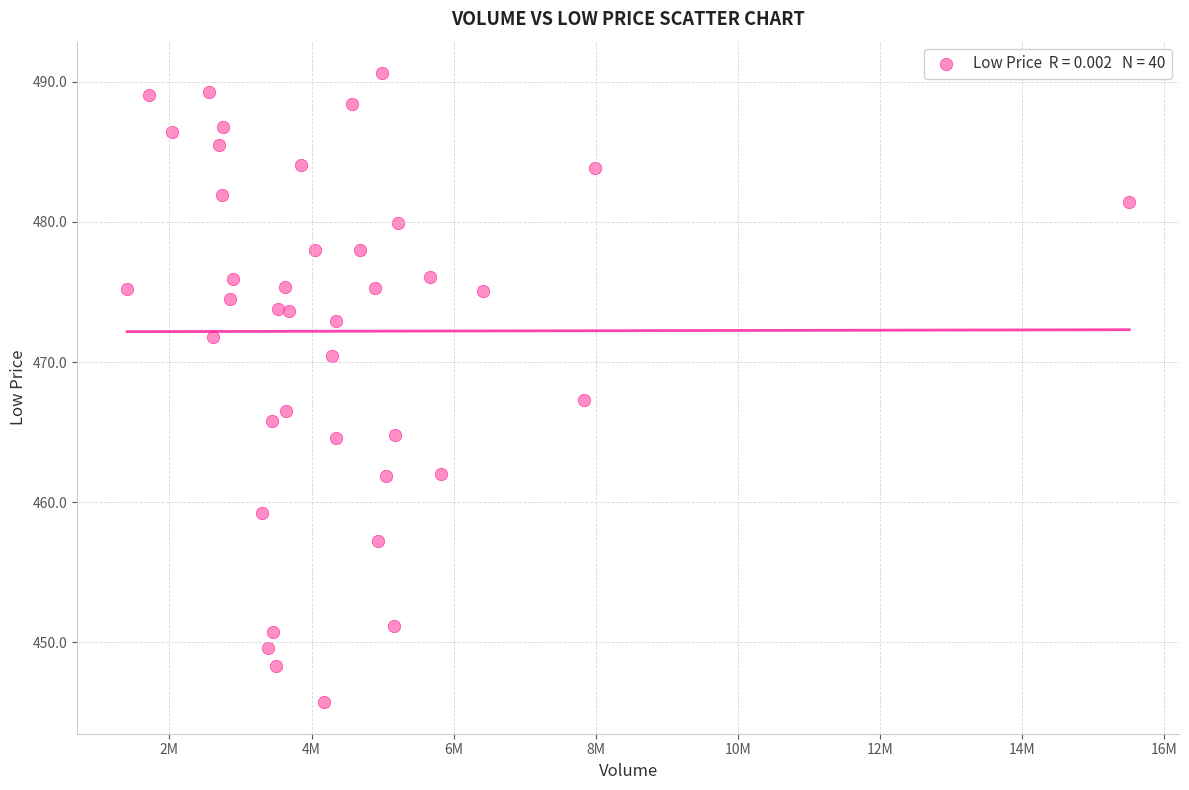

What Y value in the scatter plot is closest to 468?

467.3